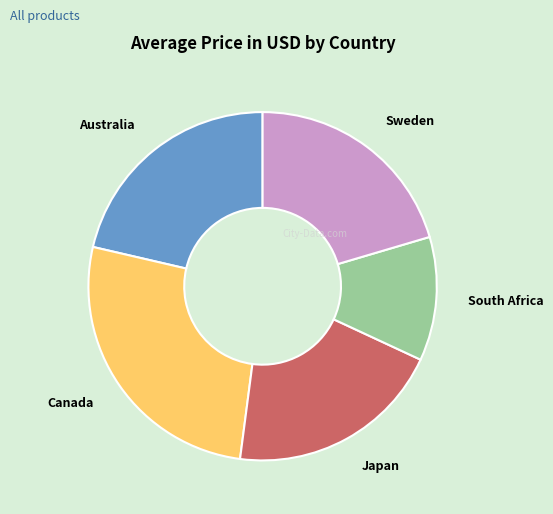

Is there any slice that represents more than half of the pie?

No